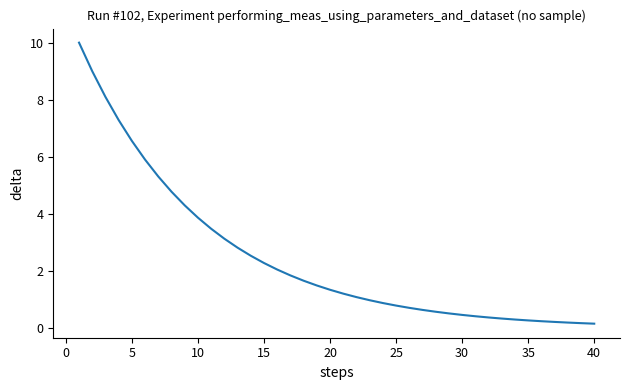

What is the maximum value shown in the chart?

10.0